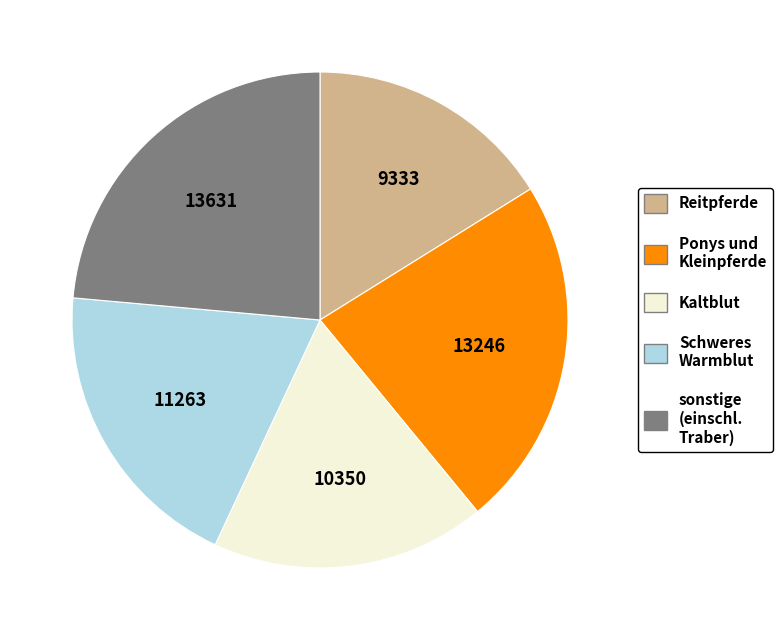

Is there a majority slice in this chart?

No